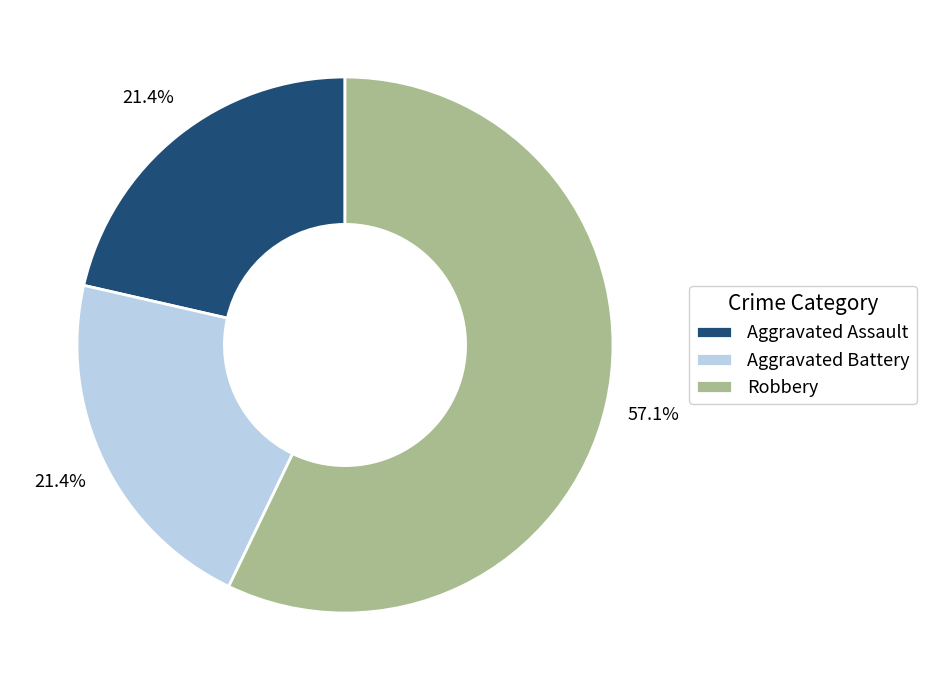

What portion of the pie excludes Aggravated Assault?

78.6%